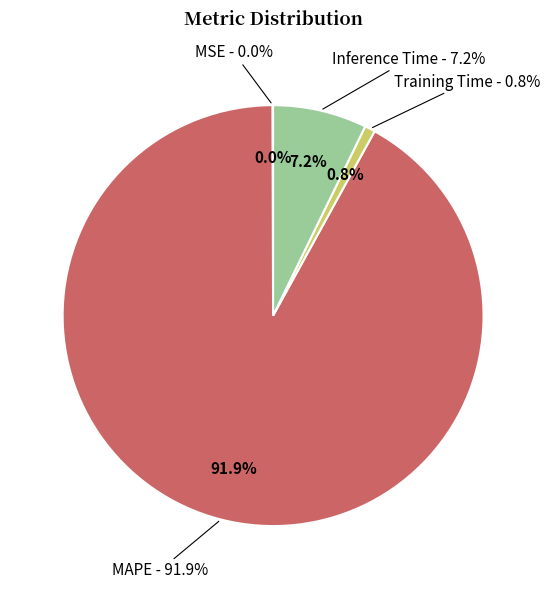

Is there any slice that represents more than half of the pie?

Yes